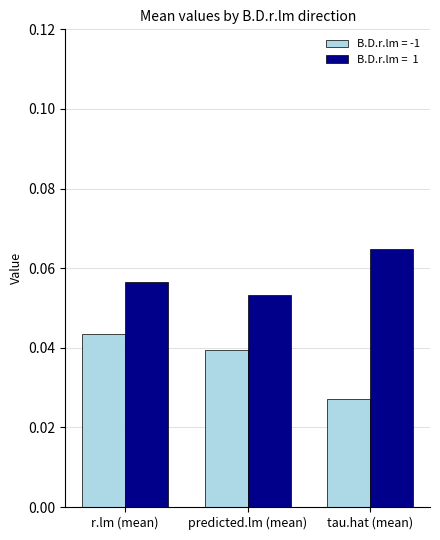

At which category is the sum across all series the highest?

r.lm (mean)